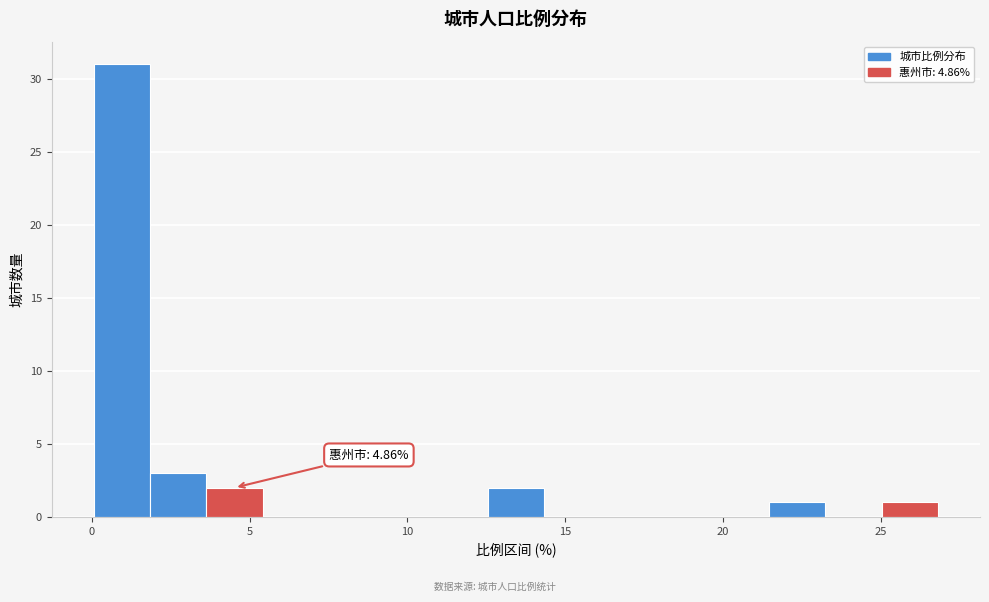

Read against the x-axis, roughly where is the centre of the tallest bar?

1.0